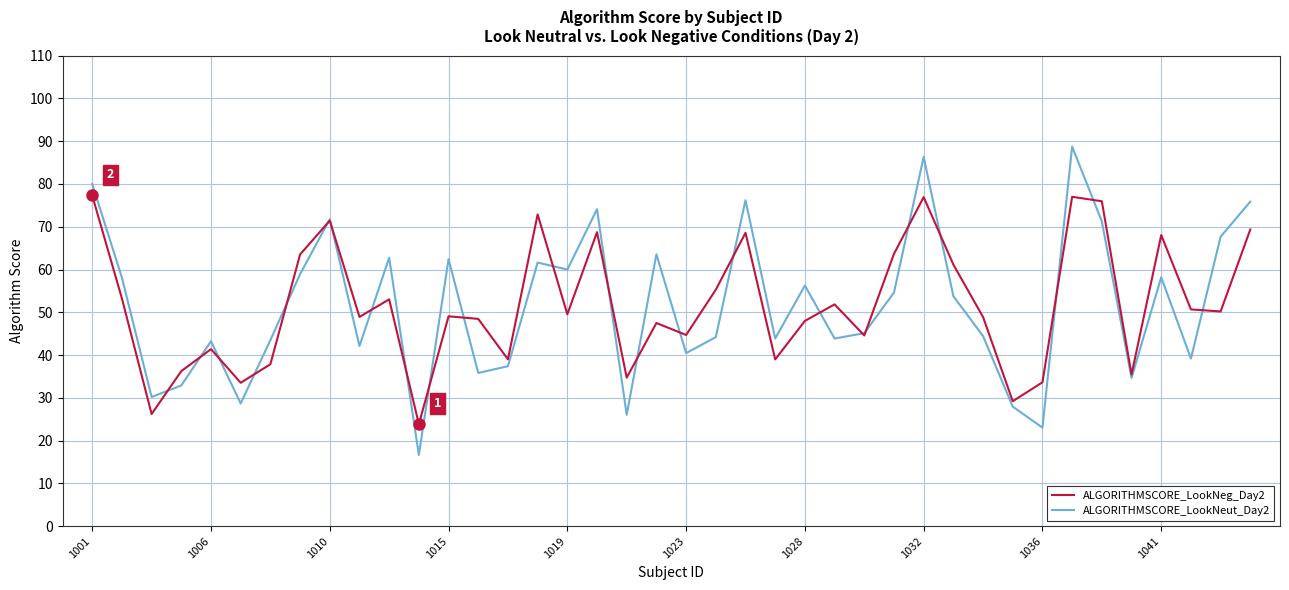

What is the minimum value for ALGORITHMSCORE_LookNeut_Day2?

16.7